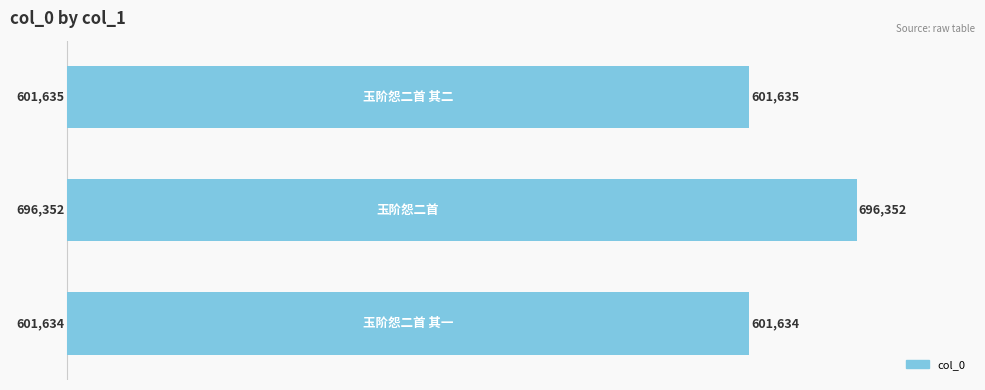

What is the greatest value displayed?

696352